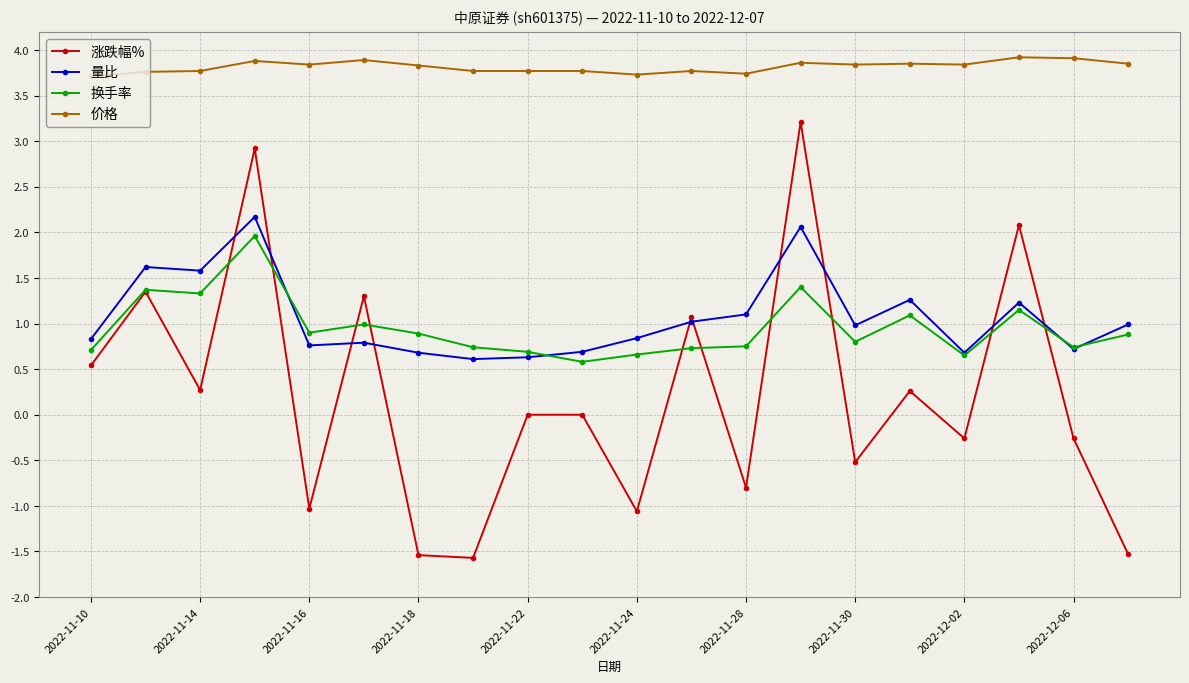

What is the maximum value for 价格?

3.9